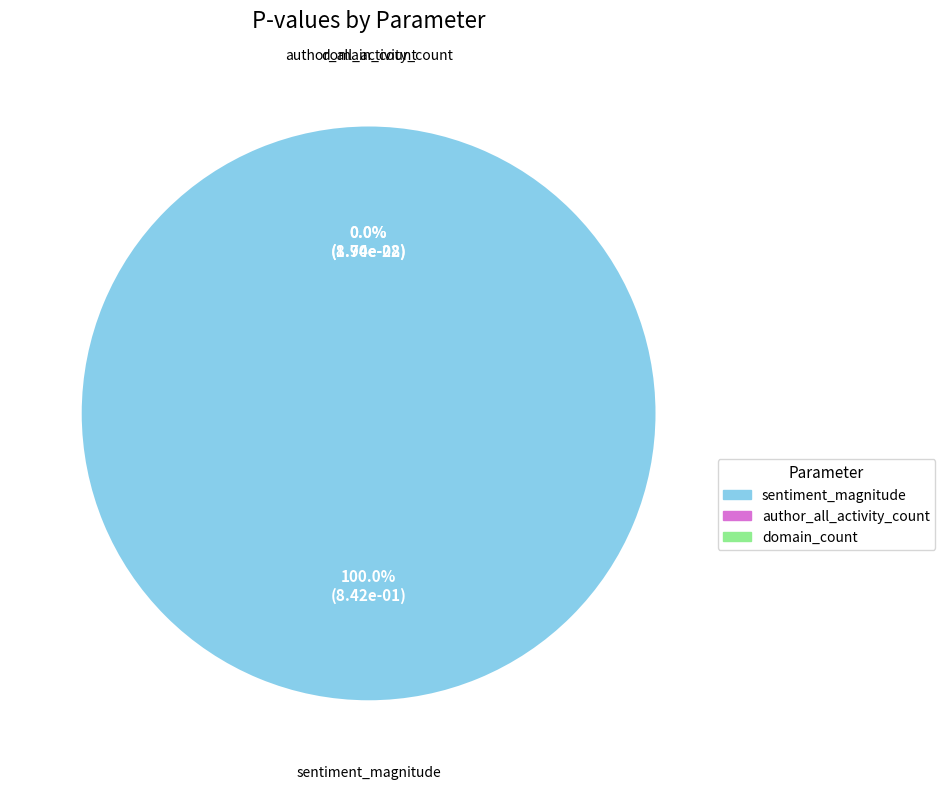

Count the number of slices in the pie.

3